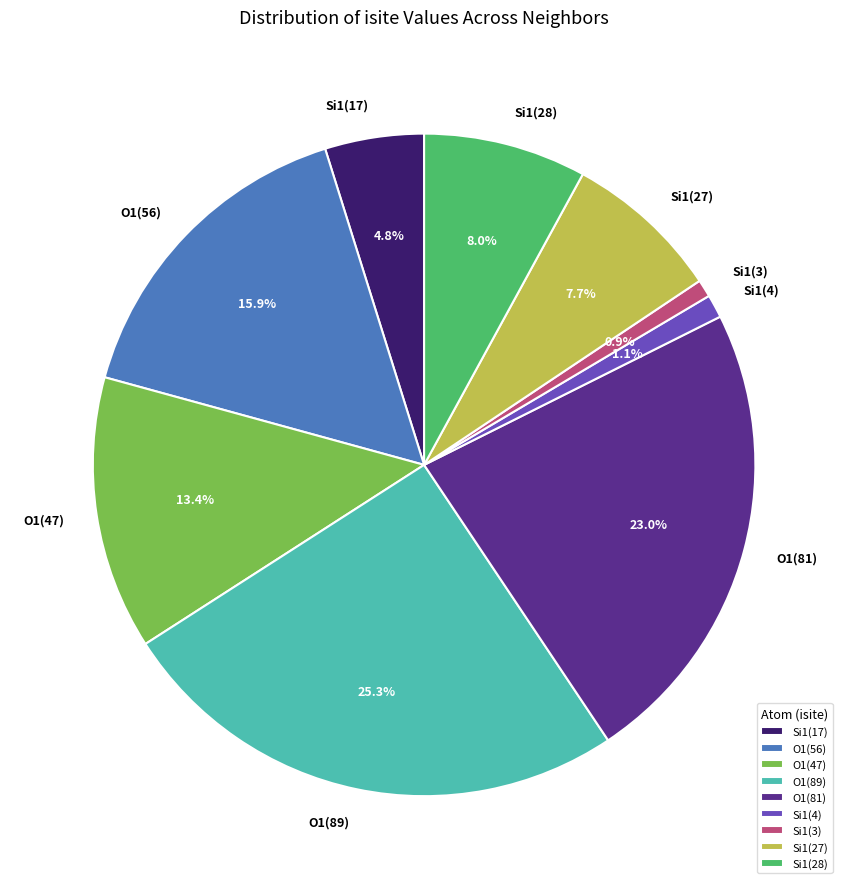

Does O1(89) represent more than half of the total?

No